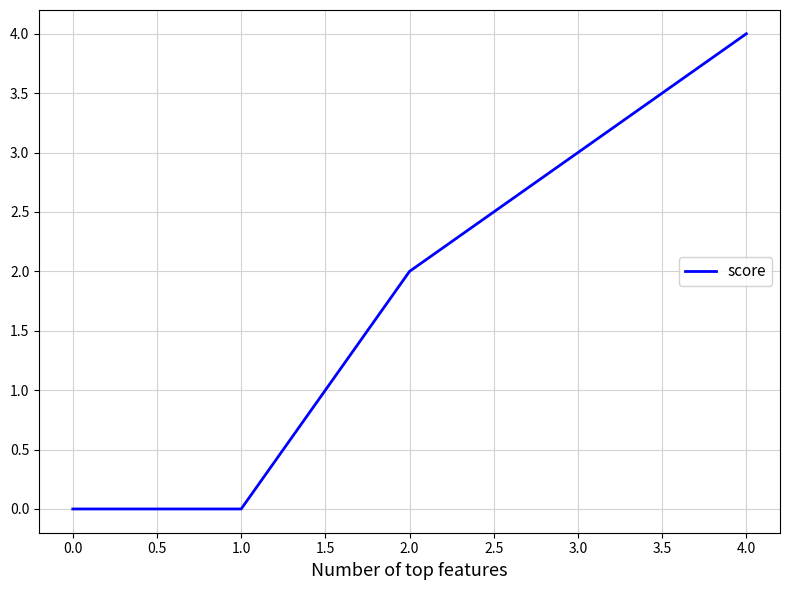

How many values are below 2?

2